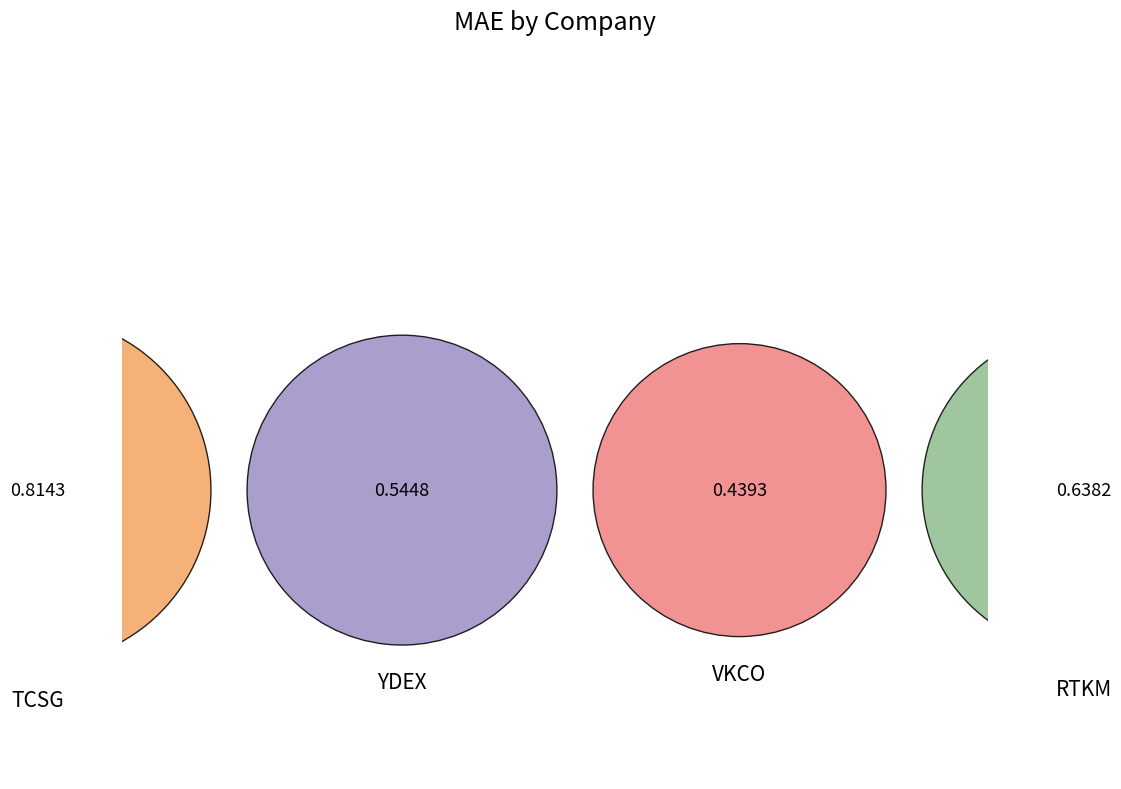

Is it true that TCSG is 33% of the pie?

True